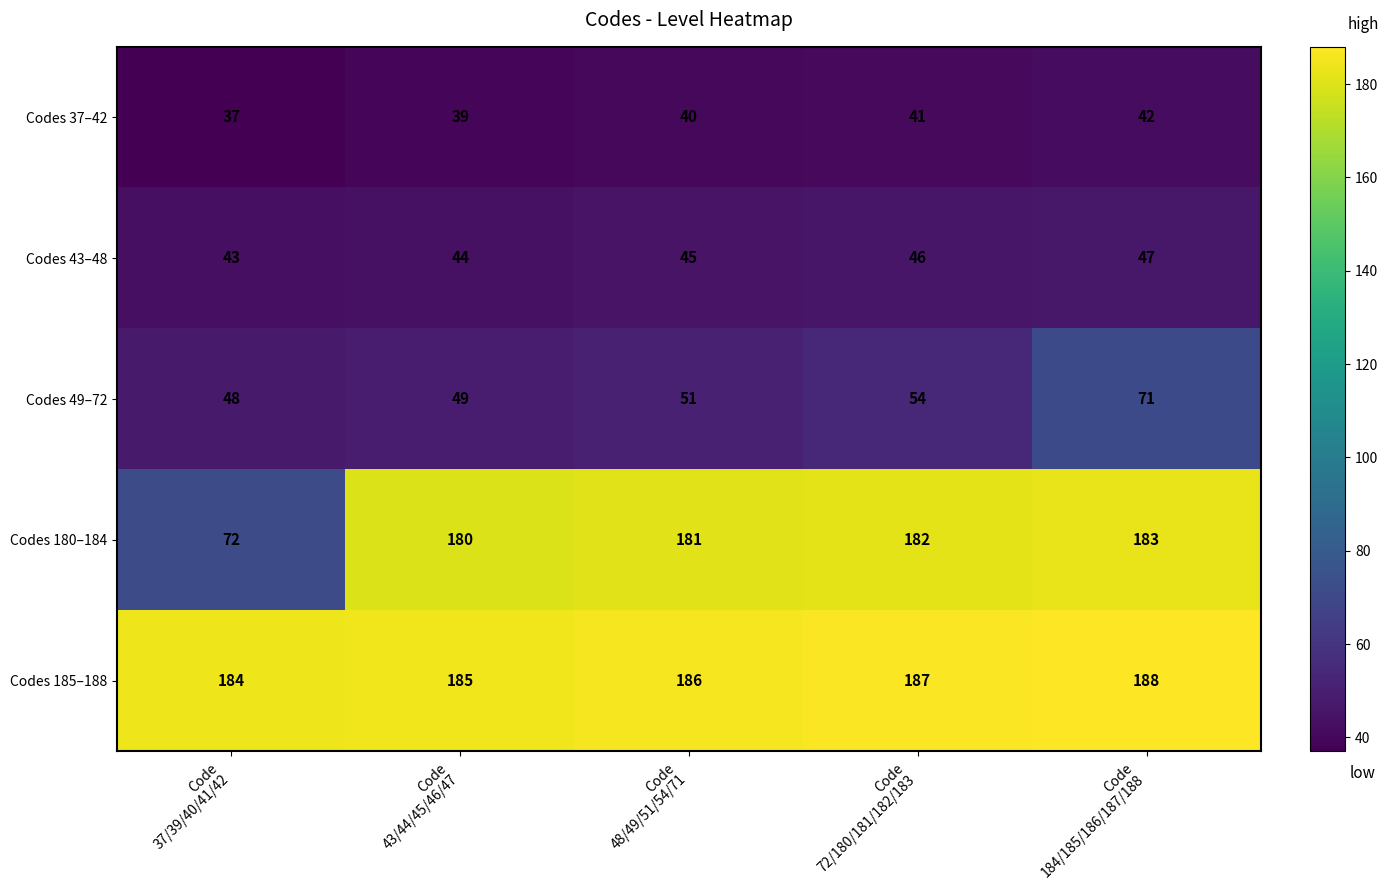

Count the number of categories in the chart.

5